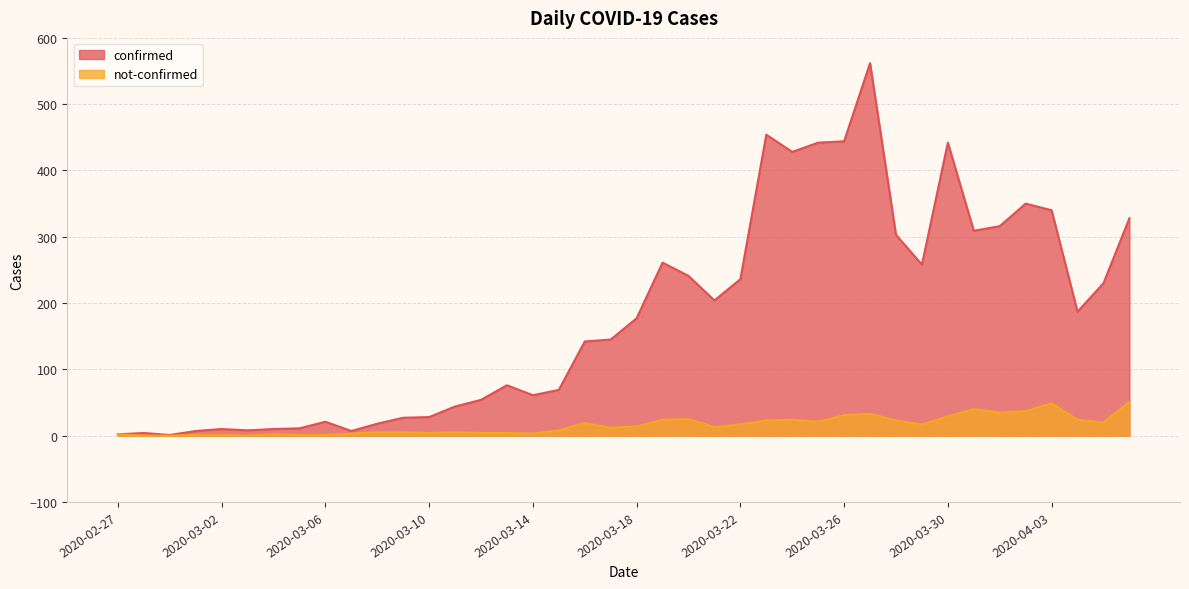

Does the chart display data point markers on the line(s)?

No